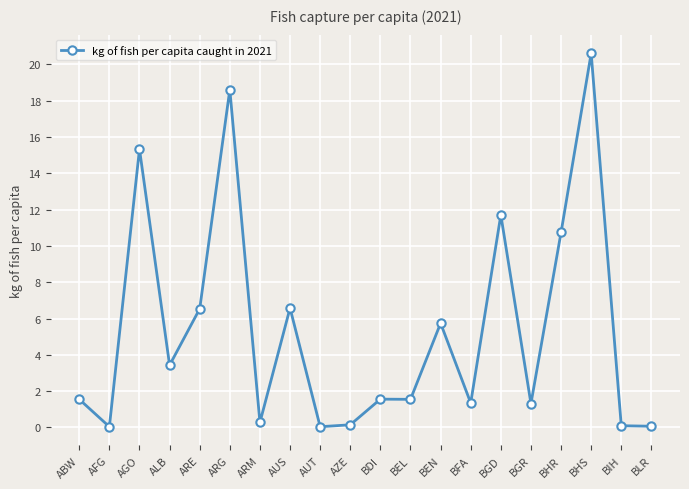

At which label is the value closest to 10?

BHR